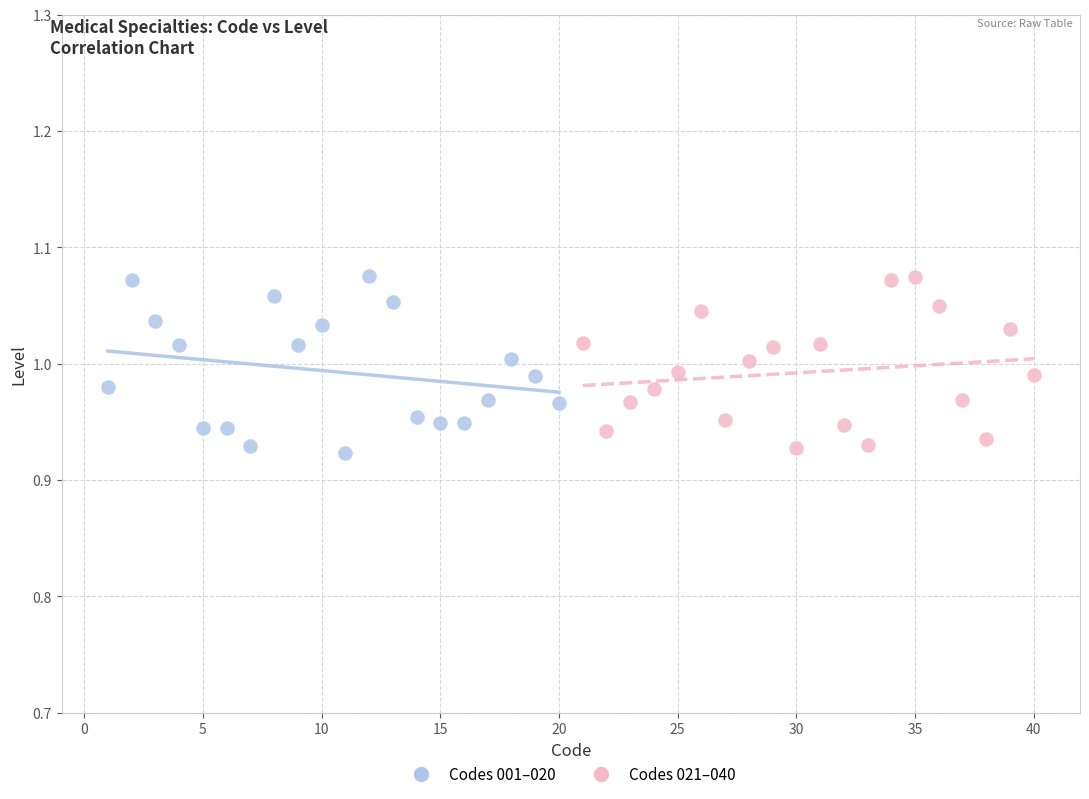

What are all the series names shown in the legend?

Codes 001–020, Codes 021–040